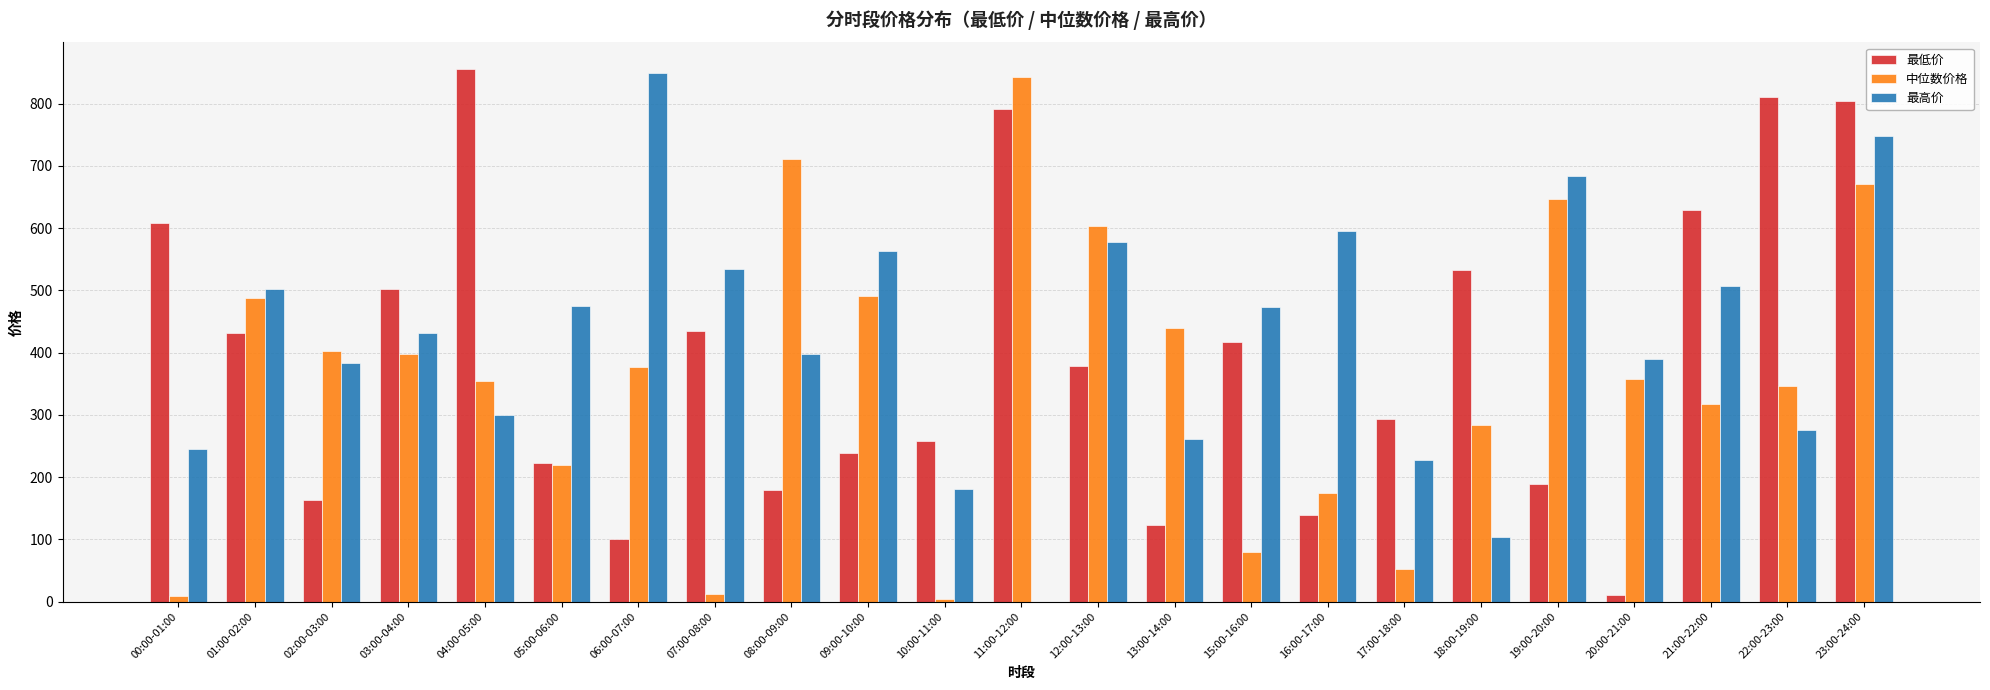

What are all the series names shown in the legend?

最低价, 中位数价格, 最高价